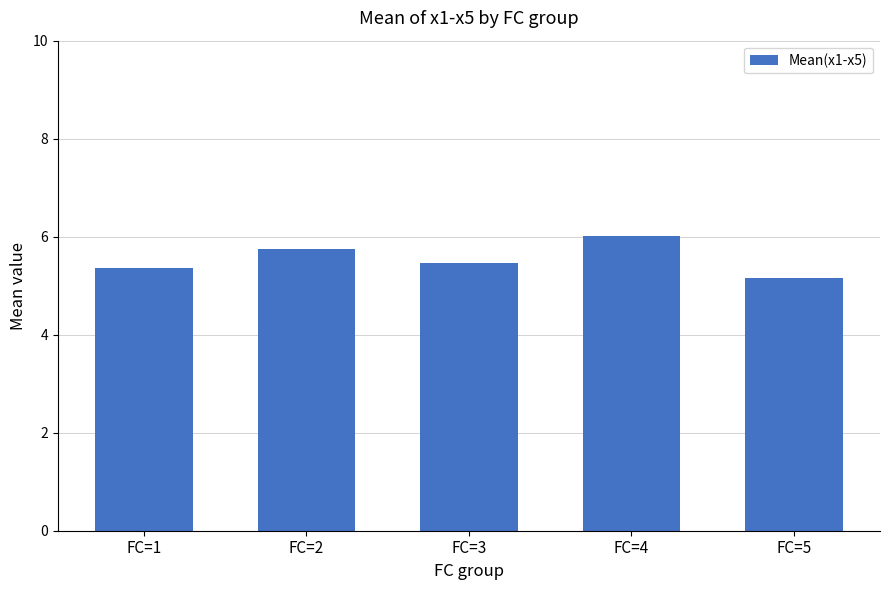

The chart shows a value of 3.9 at FC=4. True or false?

False